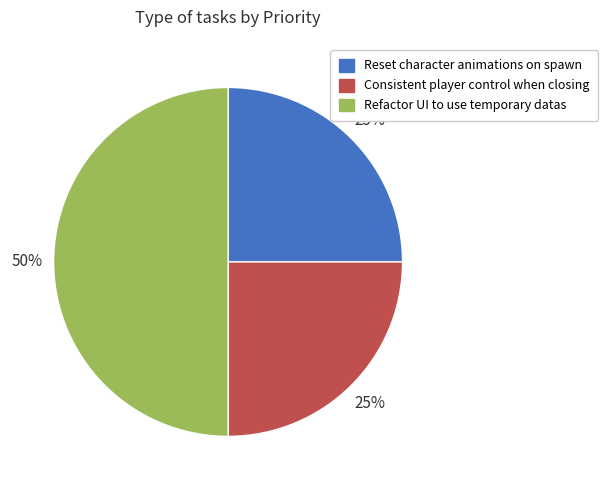

How many slices are in this pie chart?

3